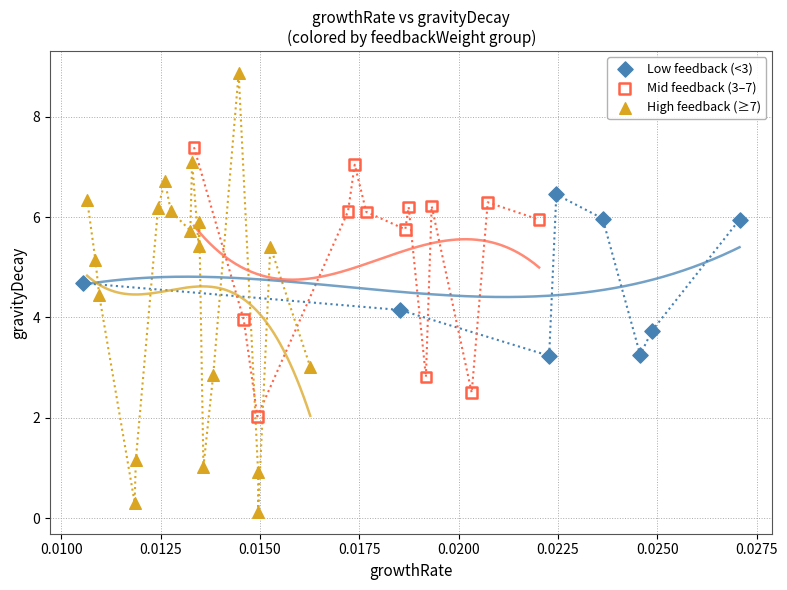

Which series contains the highest Y value?

High feedback (≥7)